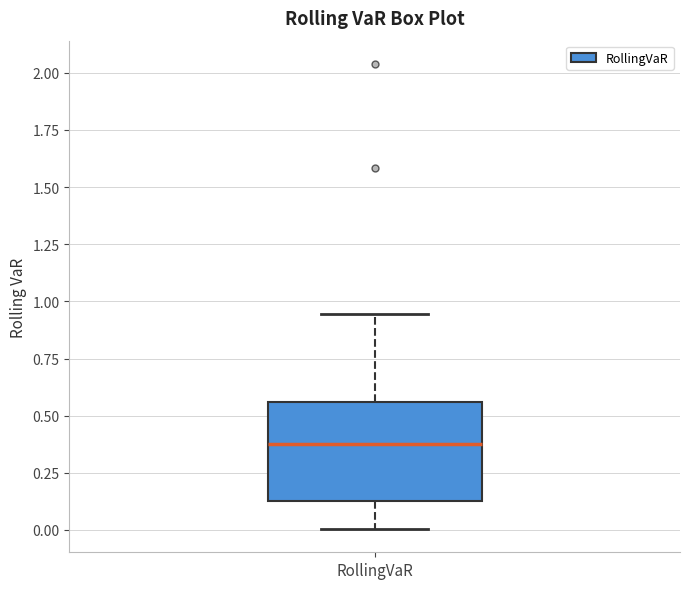

Where does the lower whisker of the box for RollingVaR end on the y-axis? The values are not printed on the chart, so give them approximately, as read against the axis.

0.00